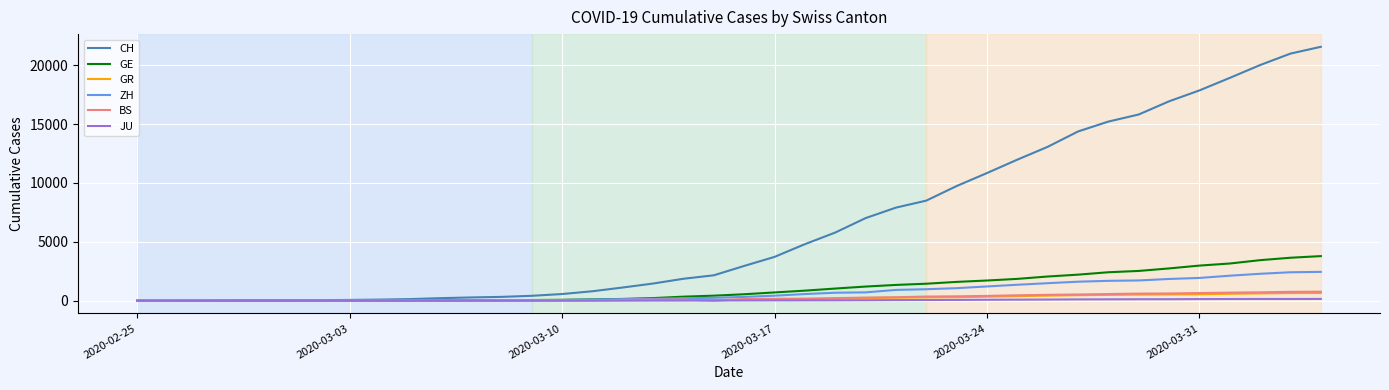

Which series has the widest spread of values?

CH